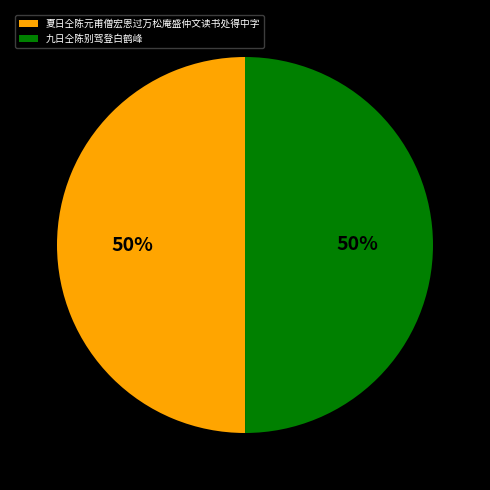

To the nearest percent, what percentage of the pie is 九日仝陈别驾登白鹤峰?

50%